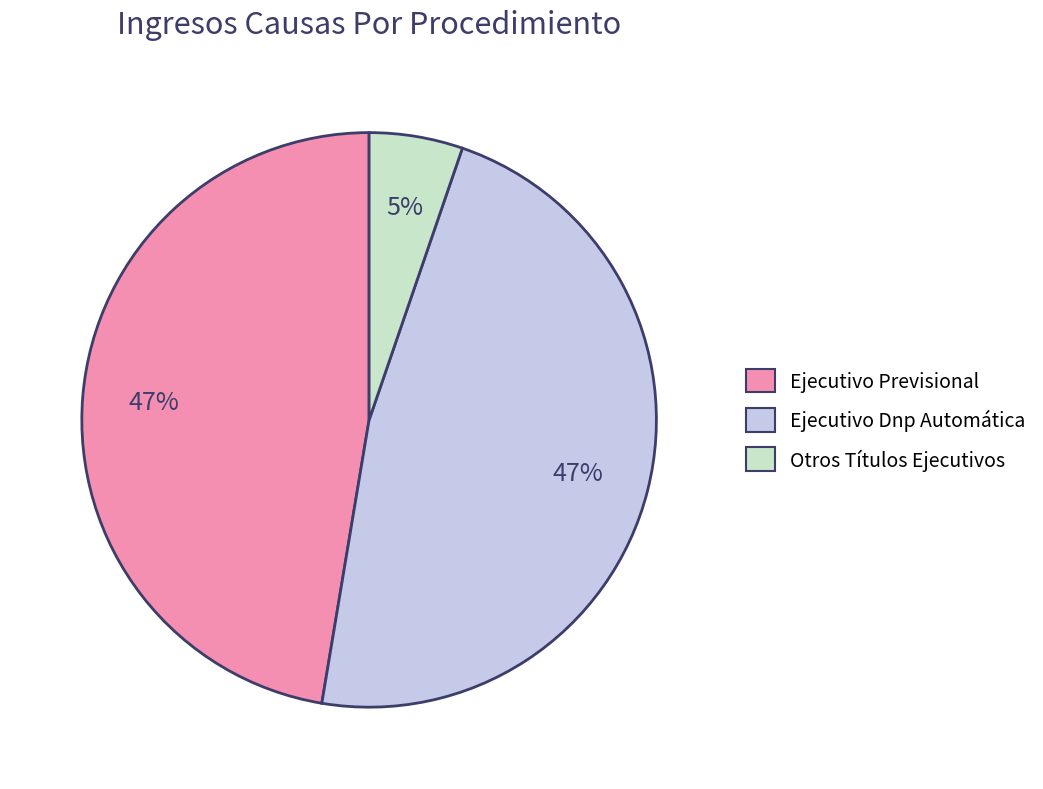

Is Ejecutivo Dnp Automática the majority of the pie?

No